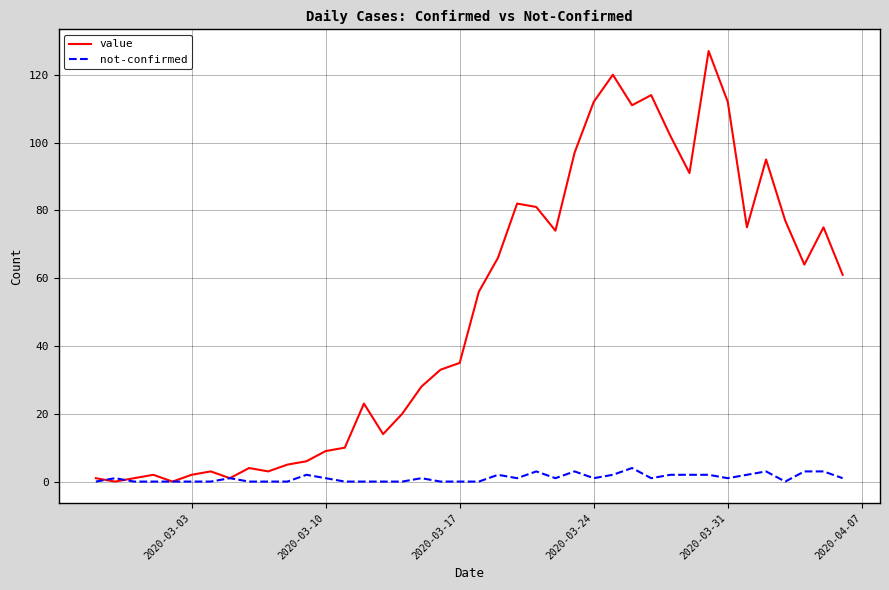

Which series has the largest total across all categories?

value